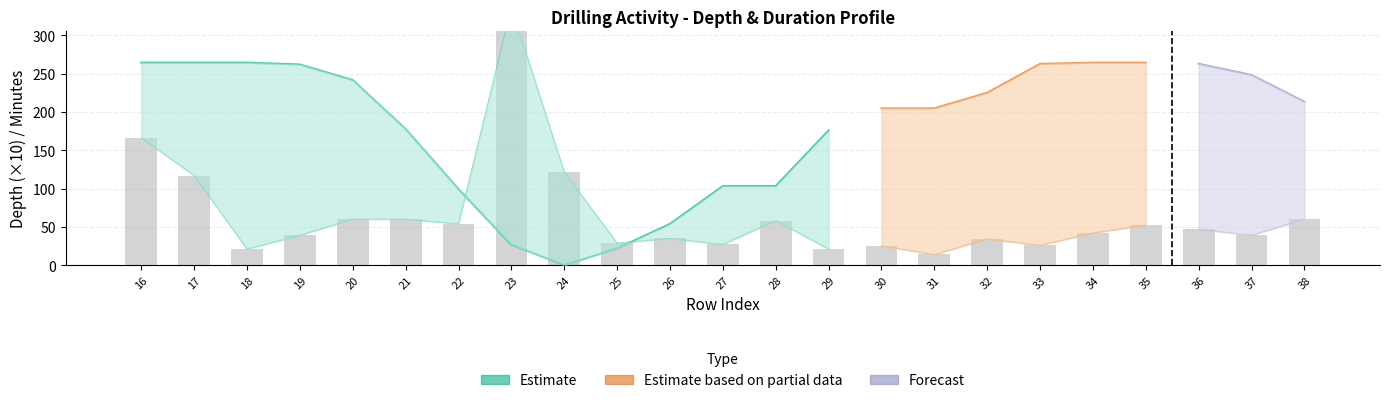

Between 28 and 31, which is larger?

28